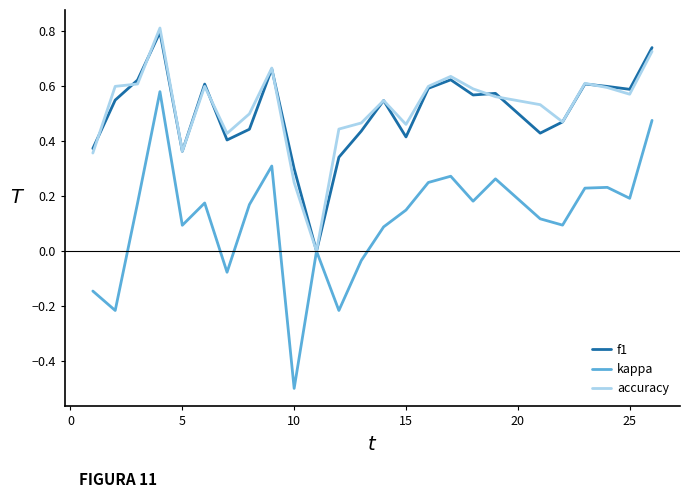

Which series has the widest spread of values?

kappa